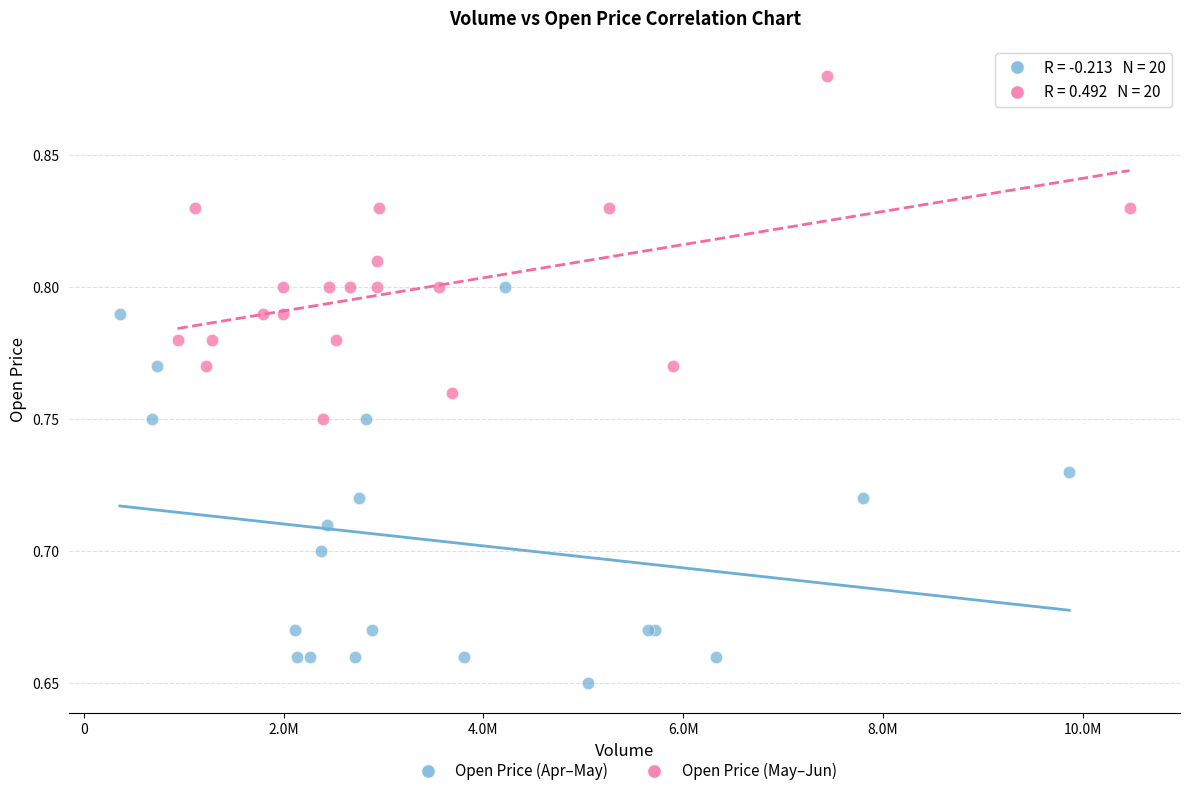

What are all the series names shown in the legend?

Open Price (Apr–May), Open Price (May–Jun)